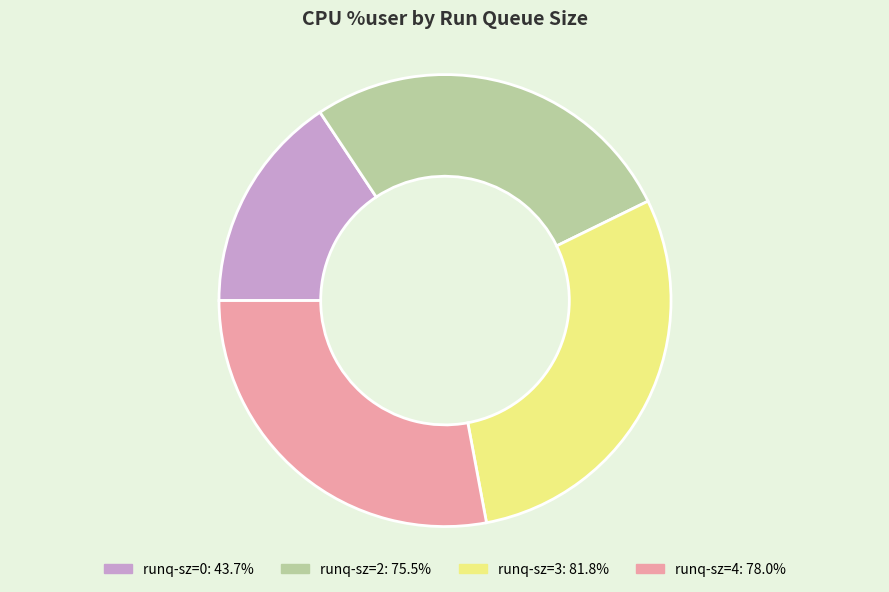

Do runq-sz=3 and runq-sz=4 together represent more than half of the pie?

Yes